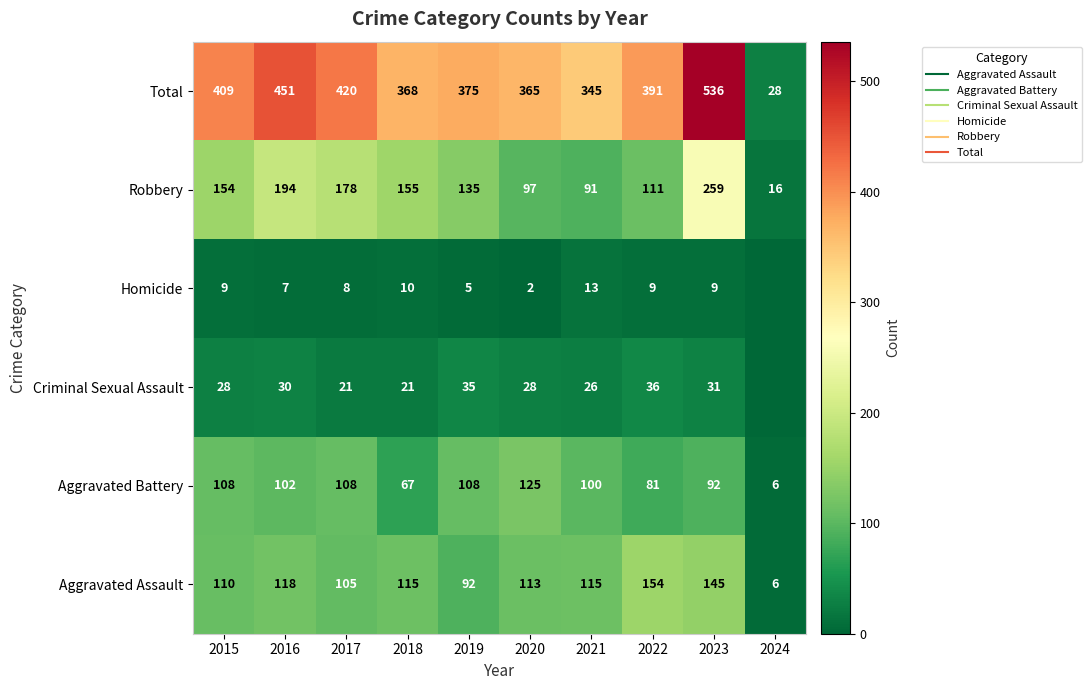

Rank the categories by Criminal Sexual Assault value from lowest to highest.

2024, 2017, 2018, 2021, 2015, 2020, 2016, 2023, 2019, 2022